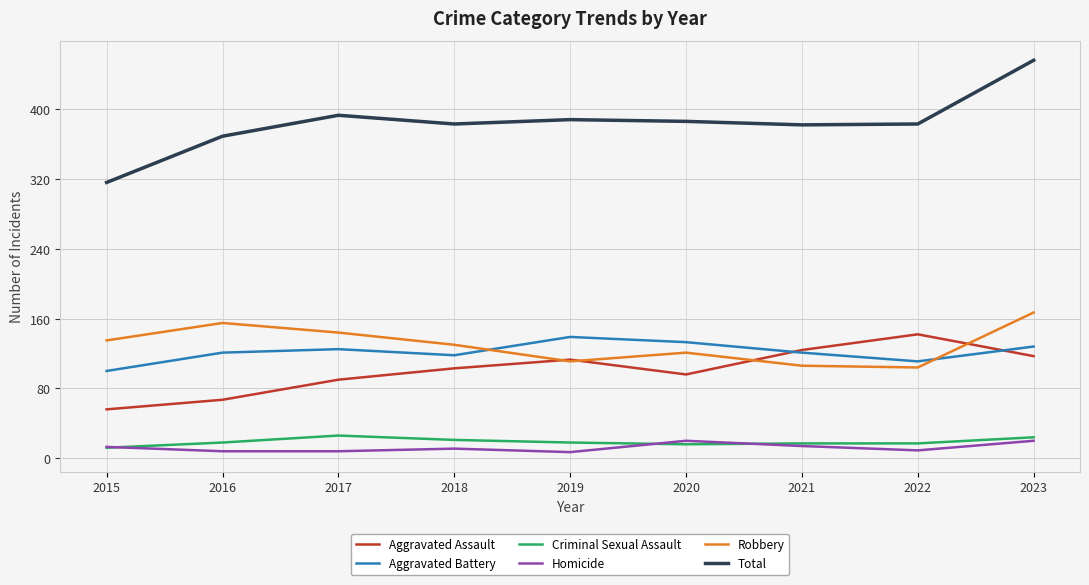

Is the value of Aggravated Assault at 2022 greater than the value of Aggravated Battery at 2017?

Yes